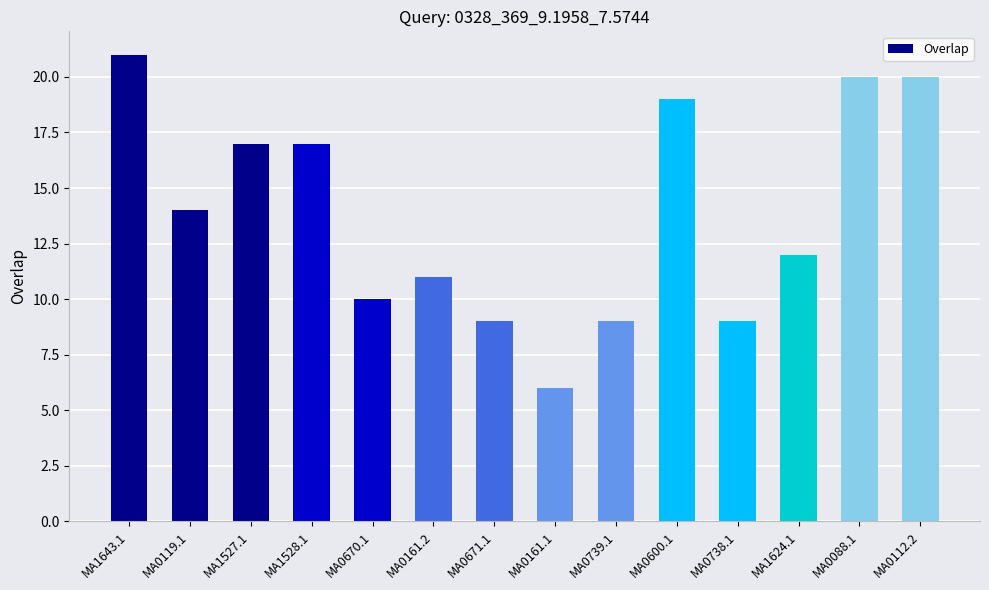

Reading left to right, what are all the values shown in this chart?

21	14	17	17	10	11	9	6	9	19	9	12	20	20